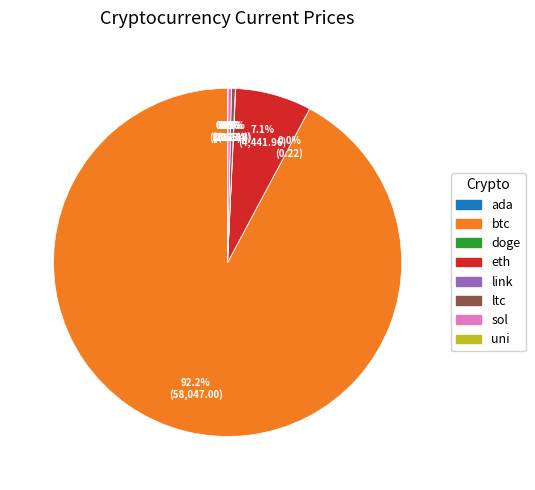

Which has a higher value, eth or sol?

eth